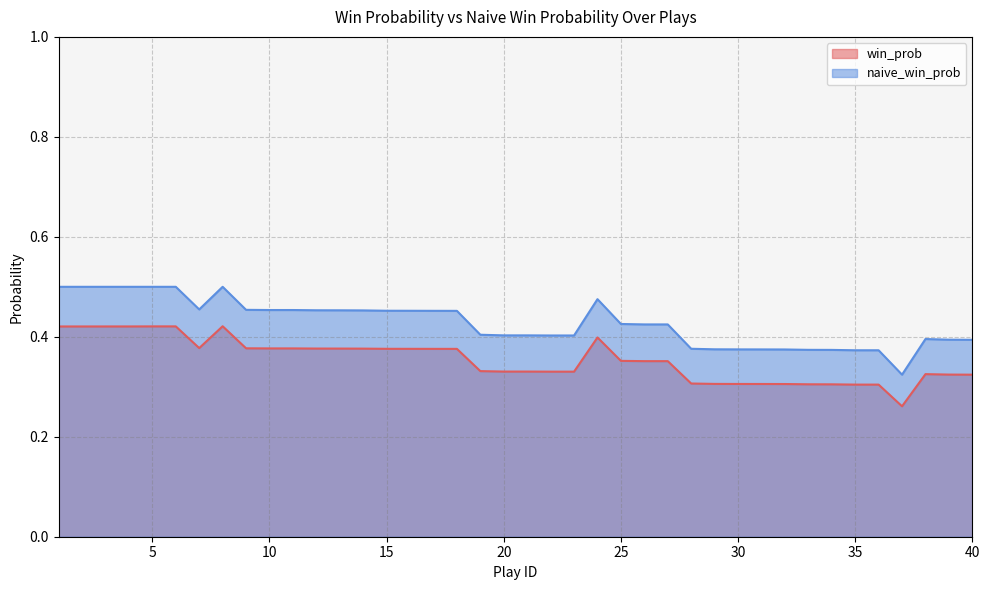

Which series has the largest range (max minus min)?

naive_win_prob